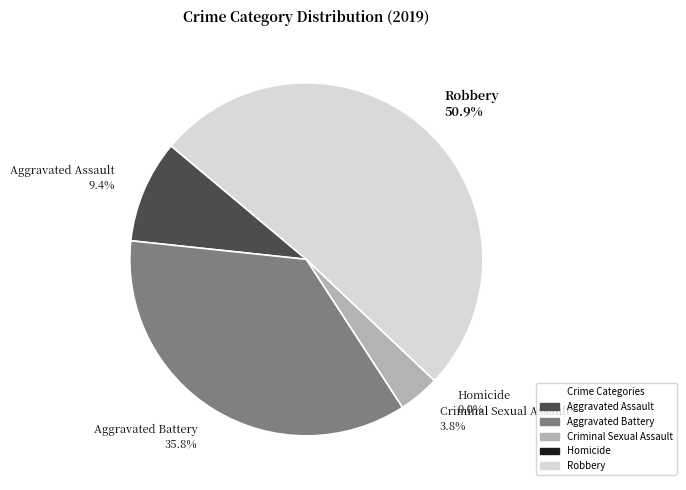

To the nearest percent, what is the difference between the Robbery and Aggravated Battery slice percentages?

15%